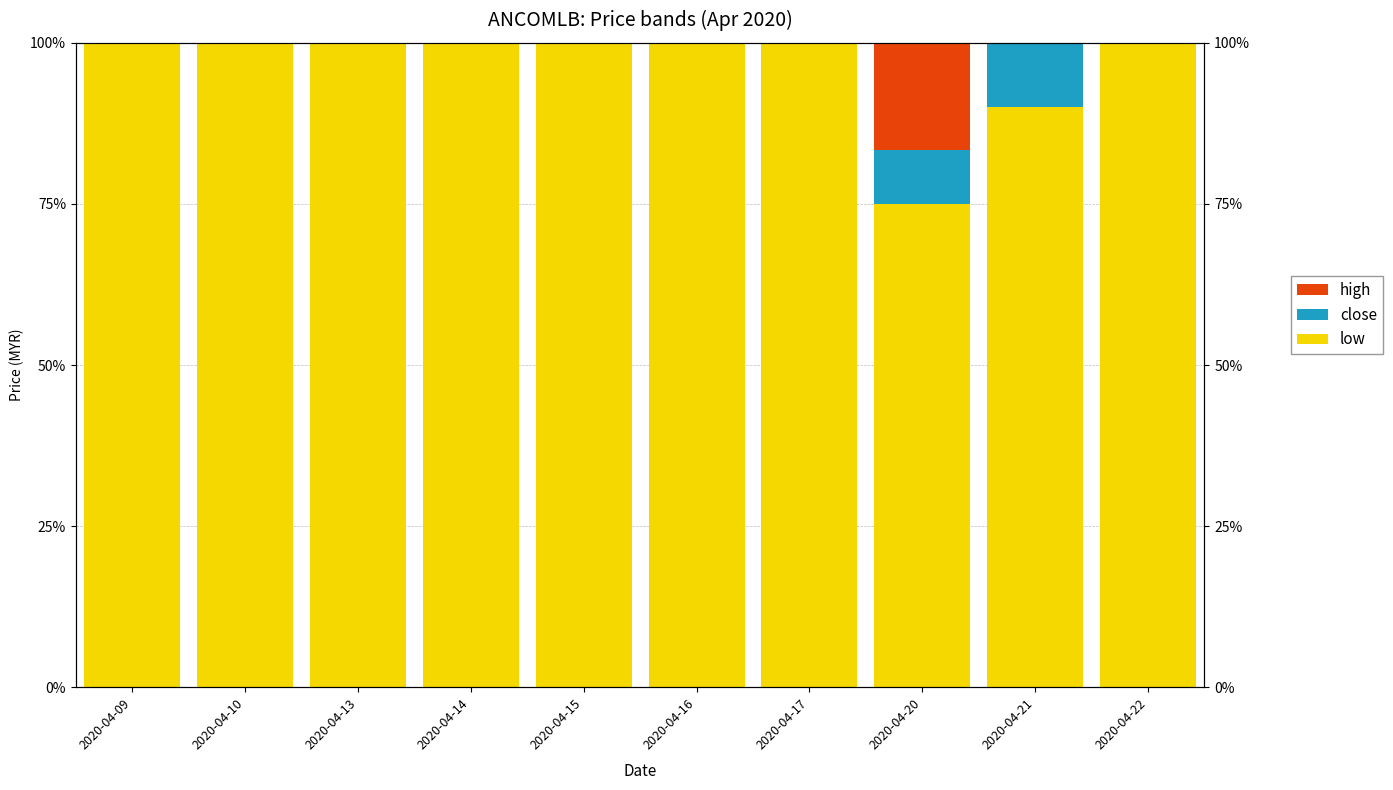

Rank the series by their maximum value, from lowest to highest.

close, high, low